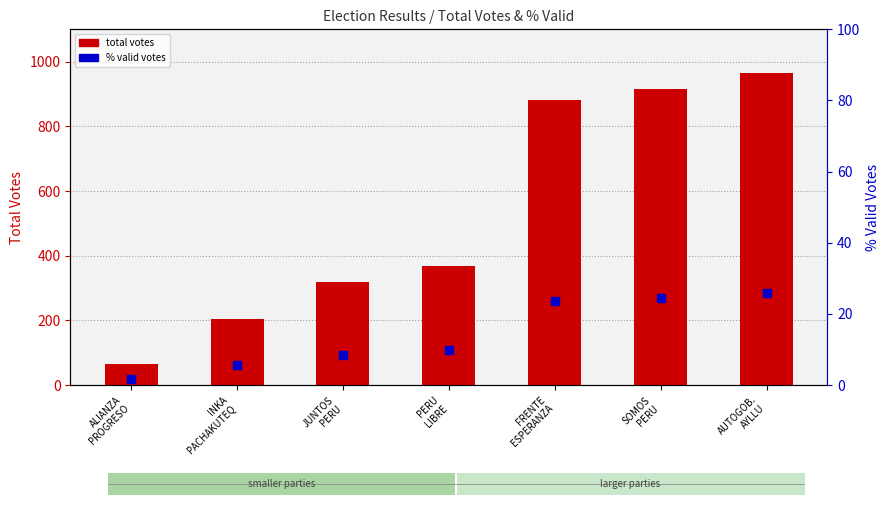

What are all the series names shown in the legend?

total votes, % valid votes